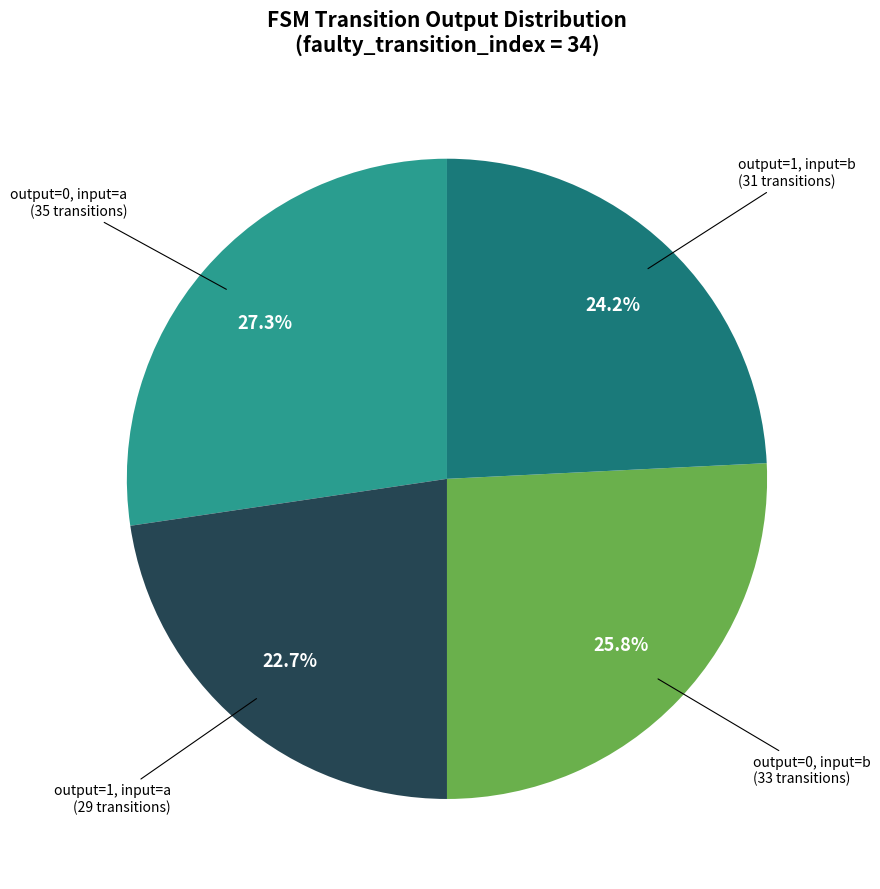

Does any single category account for the majority?

No